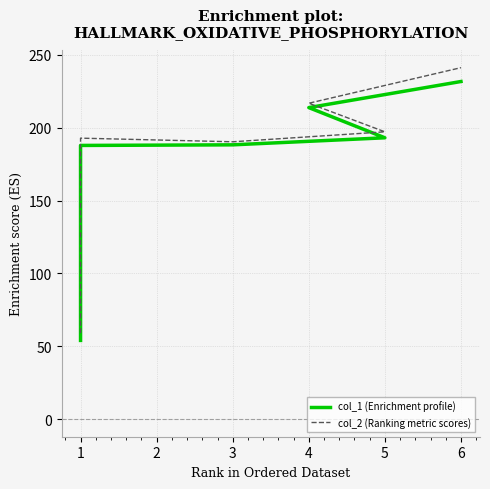

What is the value of the col_2 (Ranking metric scores) point at the 2nd from the left?

192.9